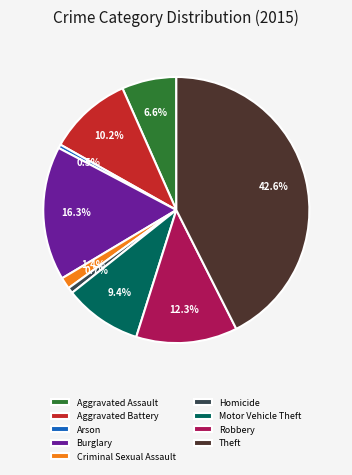

Between Burglary and Robbery, which is larger?

Burglary